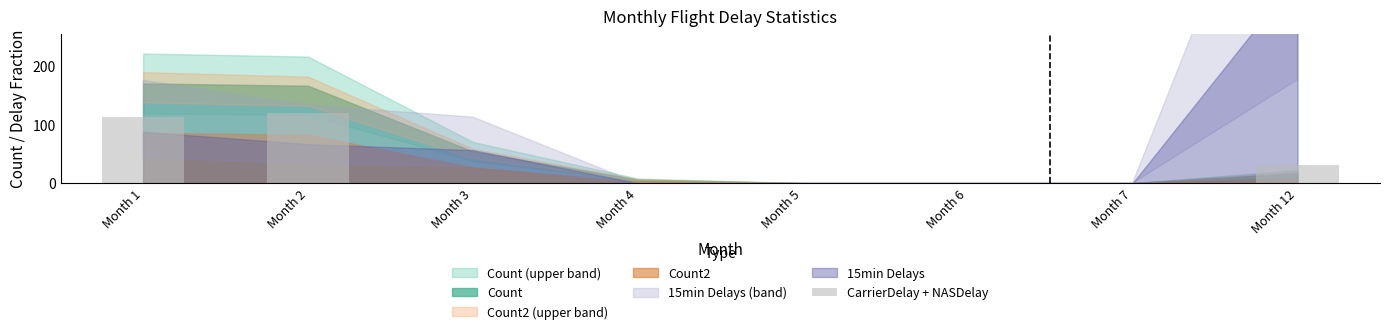

Reading left to right, list all the values displayed in this chart.

Month 1=112.3	Month 2=120.3	Month 3=0.0	Month 4=0.0	Month 5=0.0	Month 6=0.0	Month 7=0.0	Month 12=31.2